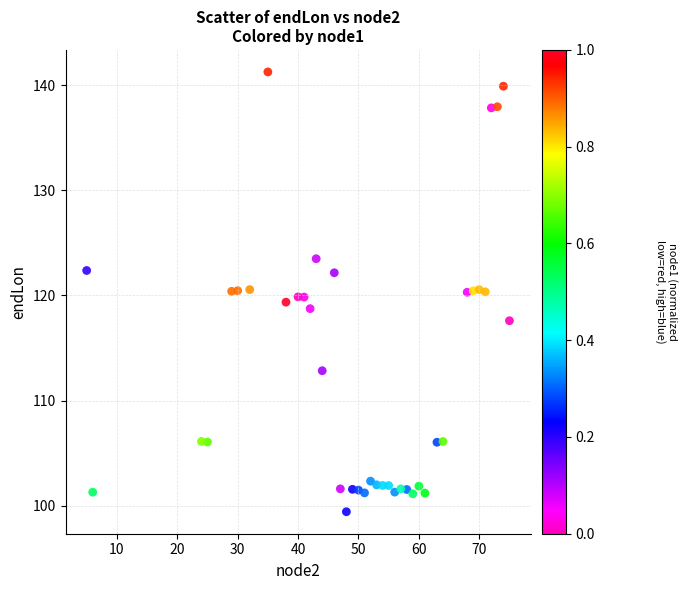

What is the range of X values (max minus min)?

70.0